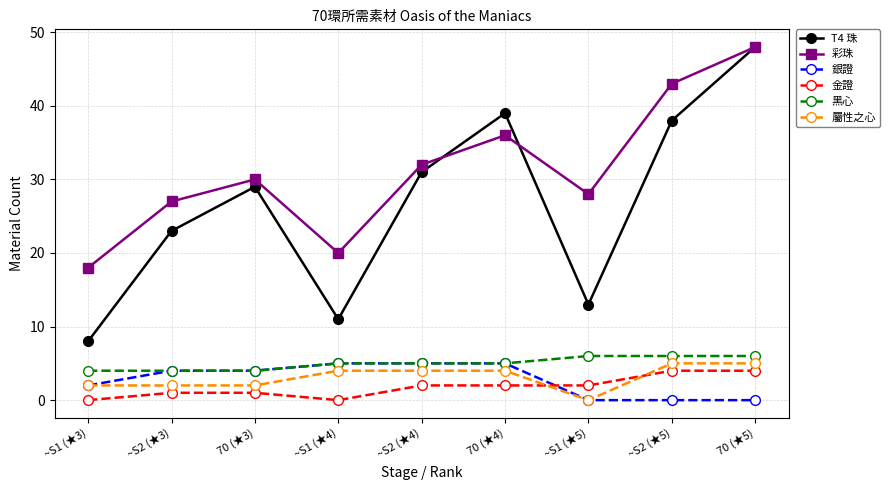

True or false: 彩珠 and 金證 cross at least once.

False